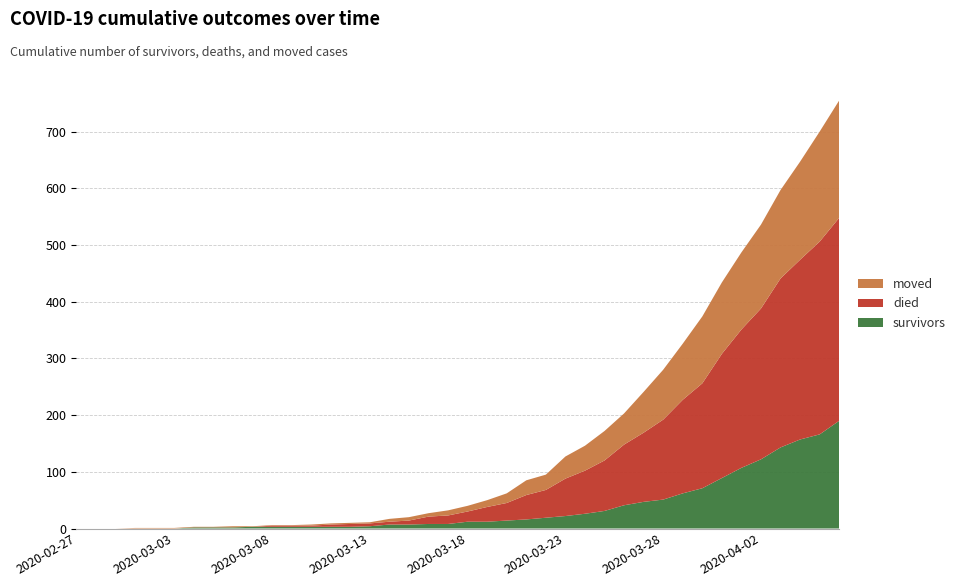

Reading left to right, what are all the values shown in this chart?

survivors: 2020-02-27=0	2020-02-28=0	2020-02-29=0	2020-03-01=0	2020-03-02=0	2020-03-03=0	2020-03-04=2	2020-03-05=2	2020-03-06=2	2020-03-07=3	2020-03-08=3	2020-03-09=3	2020-03-10=3	2020-03-11=3	2020-03-12=3	2020-03-13=4	2020-03-14=7	2020-03-15=7	2020-03-16=8	2020-03-17=8	2020-03-18=12	2020-03-19=12	2020-03-20=14	2020-03-21=16	2020-03-22=19	2020-03-23=22	2020-03-24=26	2020-03-25=31	2020-03-26=41	2020-03-27=47	2020-03-28=51	2020-03-29=62	2020-03-30=71	2020-03-31=89	2020-04-01=107	2020-04-02=122	2020-04-03=143	2020-04-04=157	2020-04-05=166	2020-04-06=190
died: 2020-02-27=0	2020-02-28=0	2020-02-29=0	2020-03-01=0	2020-03-02=0	2020-03-03=0	2020-03-04=0	2020-03-05=0	2020-03-06=0	2020-03-07=0	2020-03-08=2	2020-03-09=2	2020-03-10=2	2020-03-11=4	2020-03-12=5	2020-03-13=5	2020-03-14=5	2020-03-15=7	2020-03-16=13	2020-03-17=15	2020-03-18=18	2020-03-19=26	2020-03-20=31	2020-03-21=43	2020-03-22=49	2020-03-23=66	2020-03-24=76	2020-03-25=89	2020-03-26=107	2020-03-27=122	2020-03-28=141	2020-03-29=165	2020-03-30=185	2020-03-31=219	2020-04-01=244	2020-04-02=266	2020-04-03=298	2020-04-04=317	2020-04-05=340	2020-04-06=358
moved: 2020-02-27=0	2020-02-28=0	2020-02-29=0	2020-03-01=1	2020-03-02=1	2020-03-03=1	2020-03-04=1	2020-03-05=1	2020-03-06=2	2020-03-07=1	2020-03-08=1	2020-03-09=1	2020-03-10=2	2020-03-11=2	2020-03-12=2	2020-03-13=2	2020-03-14=5	2020-03-15=6	2020-03-16=6	2020-03-17=9	2020-03-18=10	2020-03-19=12	2020-03-20=17	2020-03-21=26	2020-03-22=27	2020-03-23=39	2020-03-24=44	2020-03-25=52	2020-03-26=55	2020-03-27=72	2020-03-28=88	2020-03-29=99	2020-03-30=118	2020-03-31=126	2020-04-01=136	2020-04-02=148	2020-04-03=156	2020-04-04=173	2020-04-05=194	2020-04-06=207